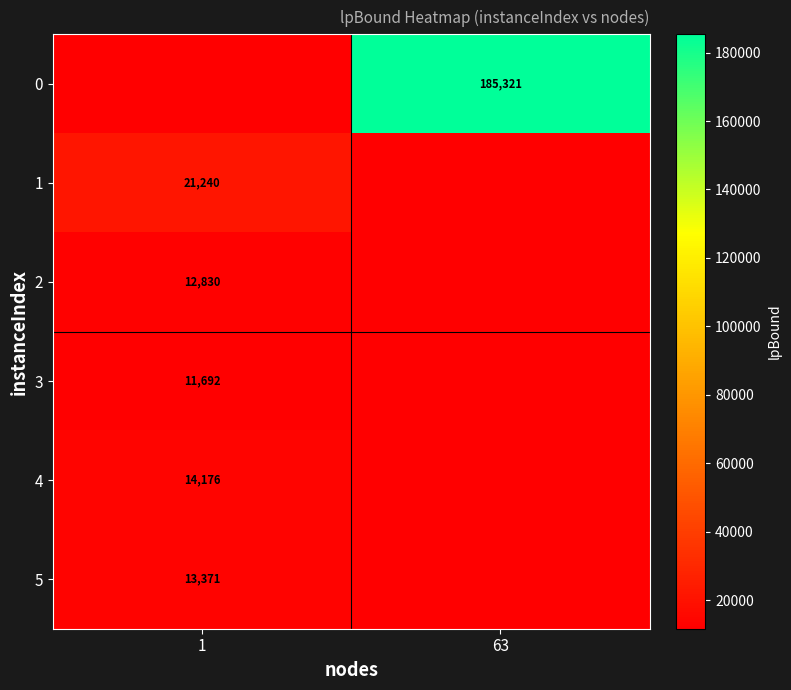

How many values in the 4 series are below 14175?

1